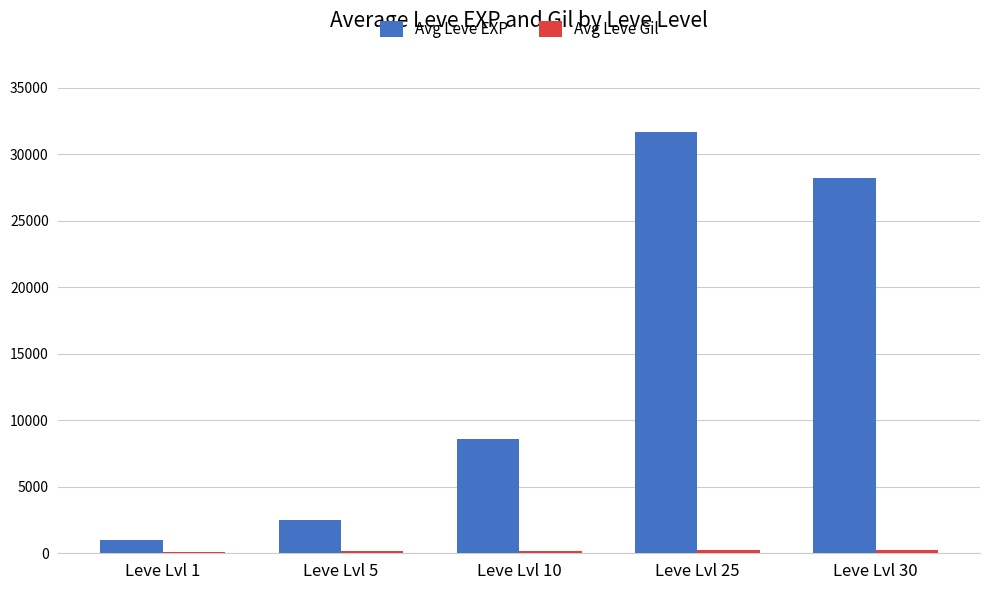

Between Leve Lvl 5 and Leve Lvl 30, which series saw the biggest shift?

Avg Leve EXP